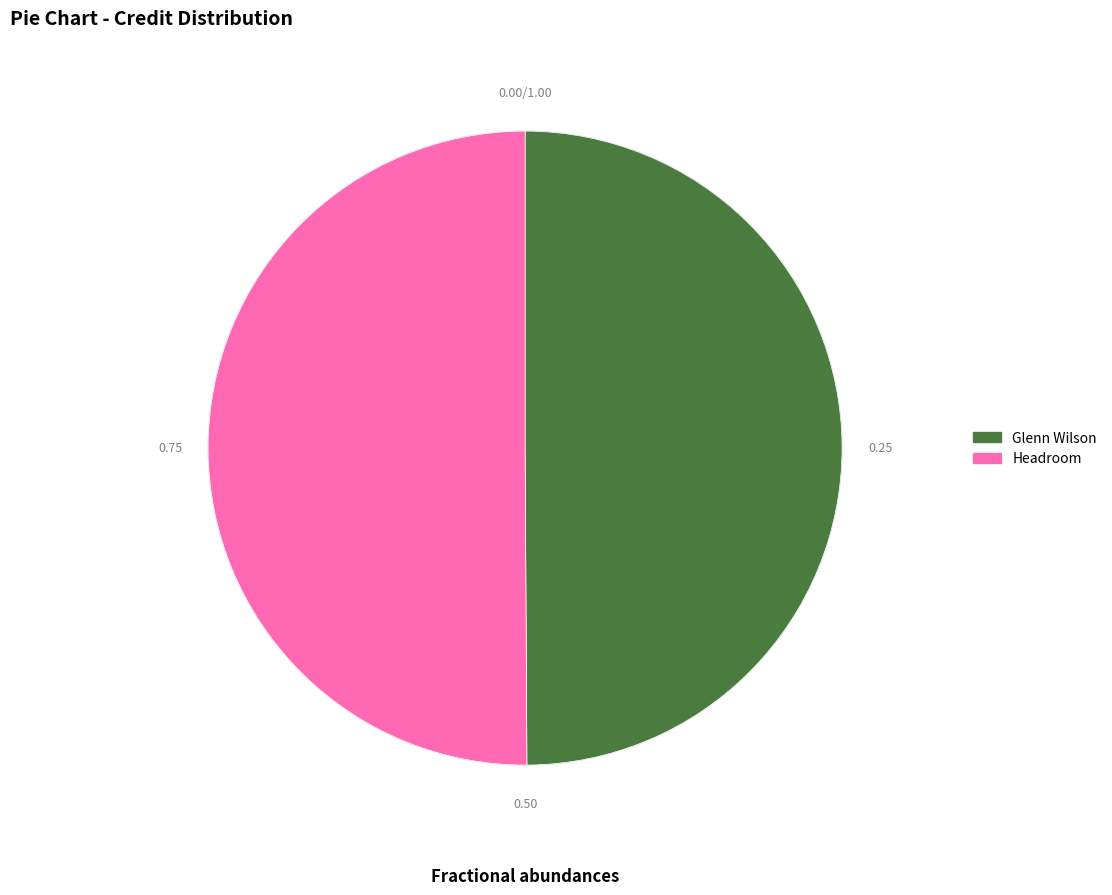

Approximately how many times larger is the value at Glenn Wilson compared to Headroom?

1.0